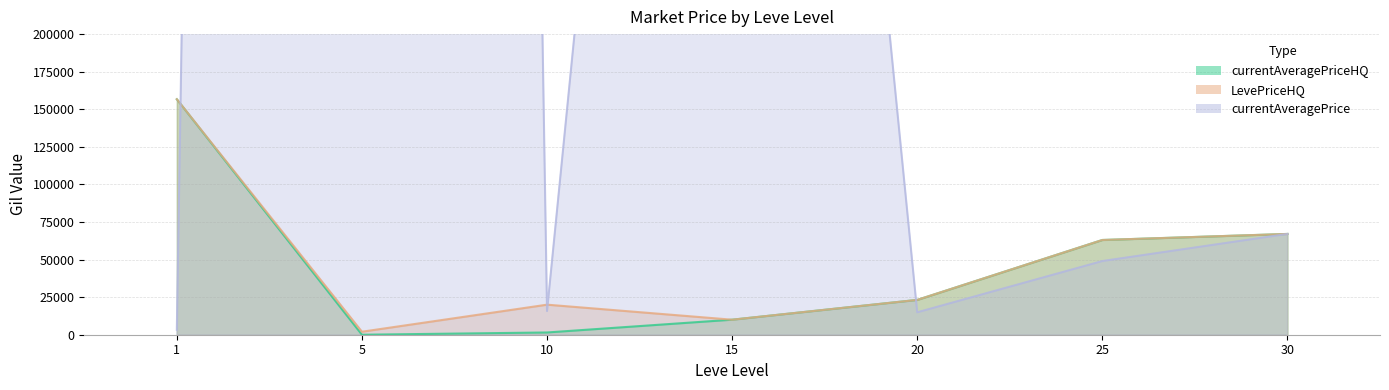

Where do currentAveragePrice and LevePriceHQ first cross each other?

1 and 5